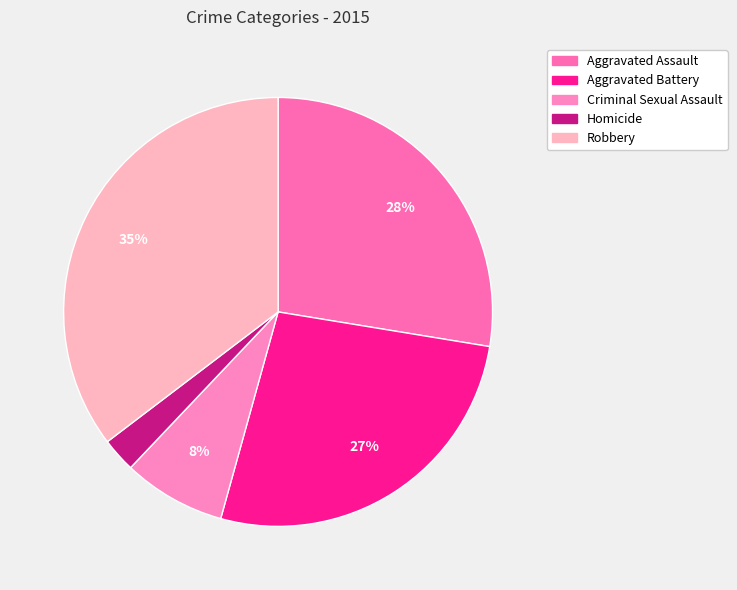

To the nearest percent, what portion does Aggravated Battery represent?

27%